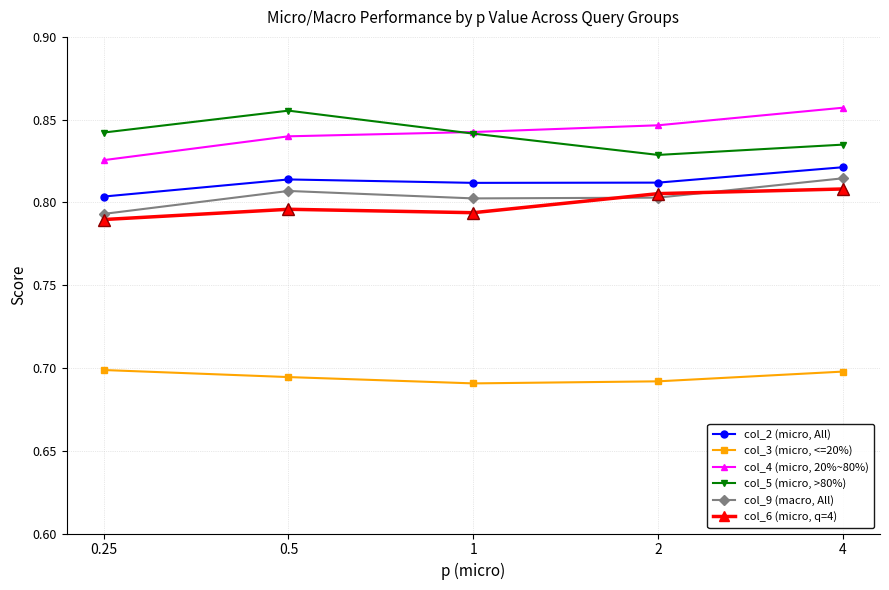

True or false: col_4 (micro, 20%~80%) has more than 2 interior local peaks.

False